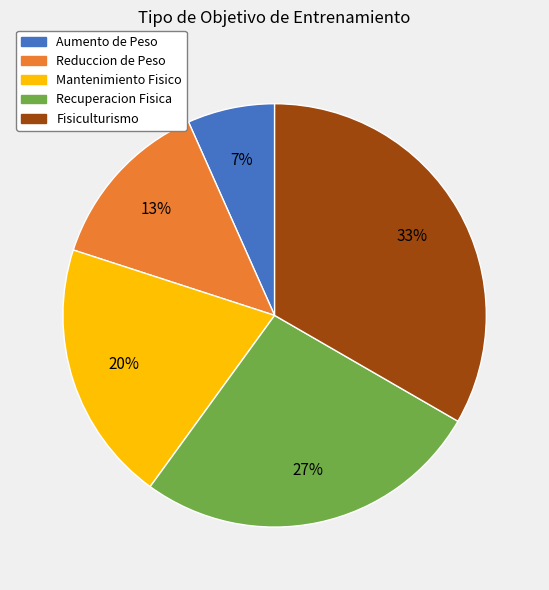

The Recuperacion Fisica slice represents 13% of the pie. True or false?

False